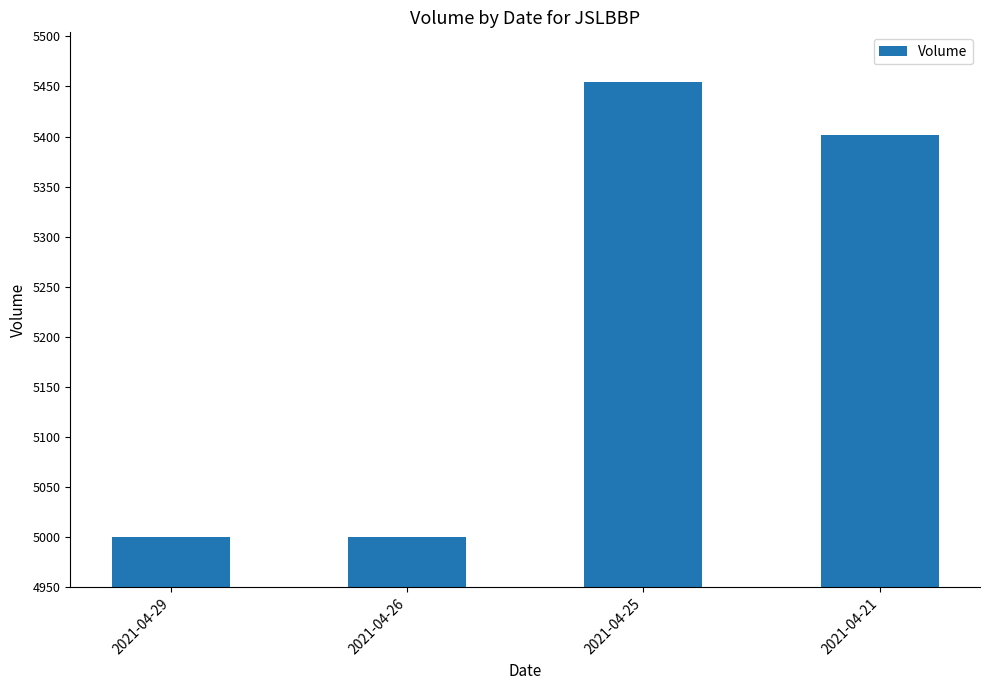

What is the change in value from 2021-04-29 to 2021-04-21?

+402